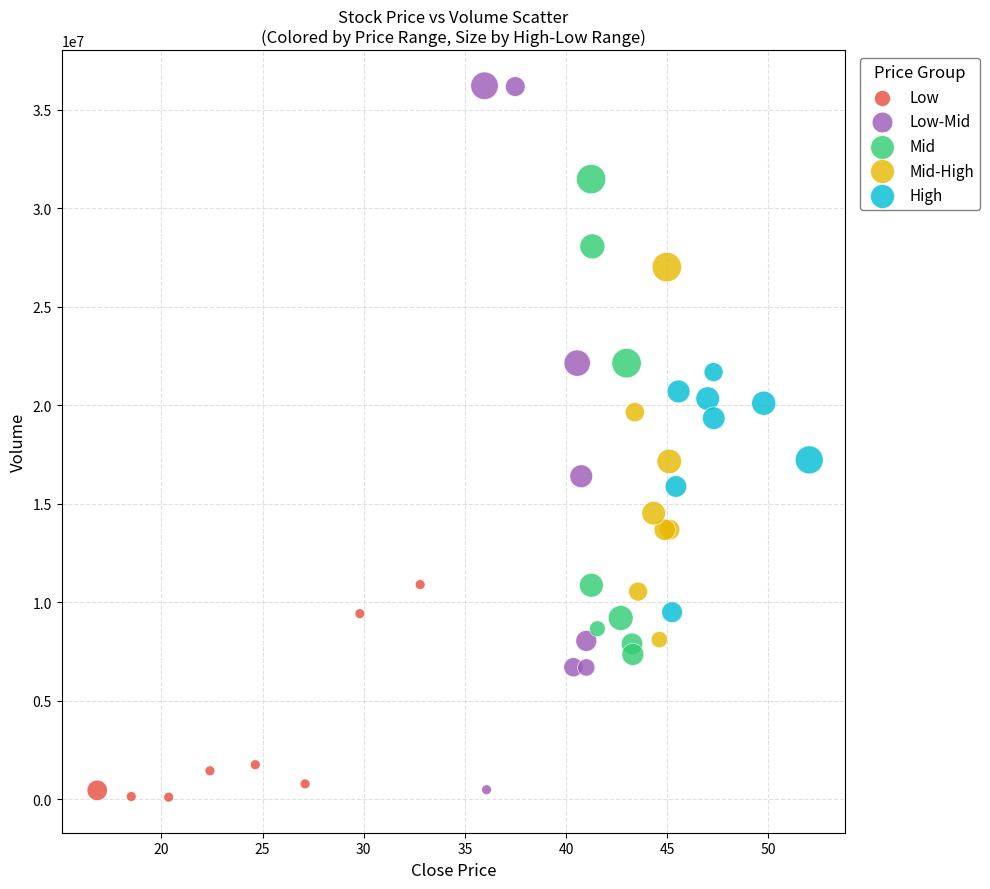

Which series reaches the maximum Y coordinate?

Low-Mid